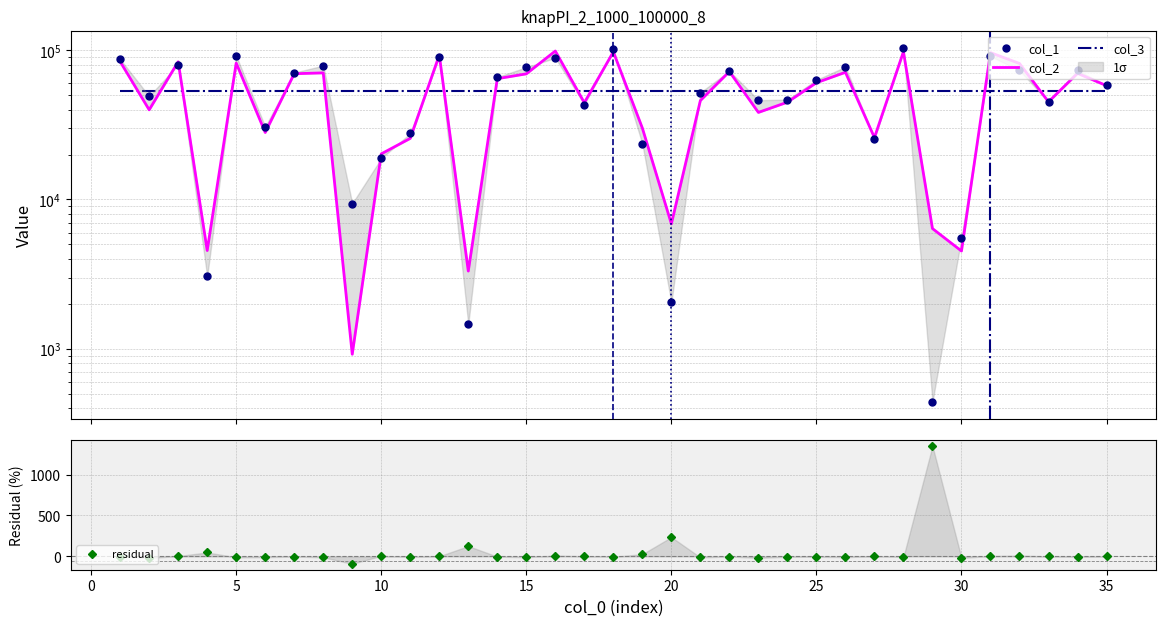

How many values in the residual series exceed -2?

17